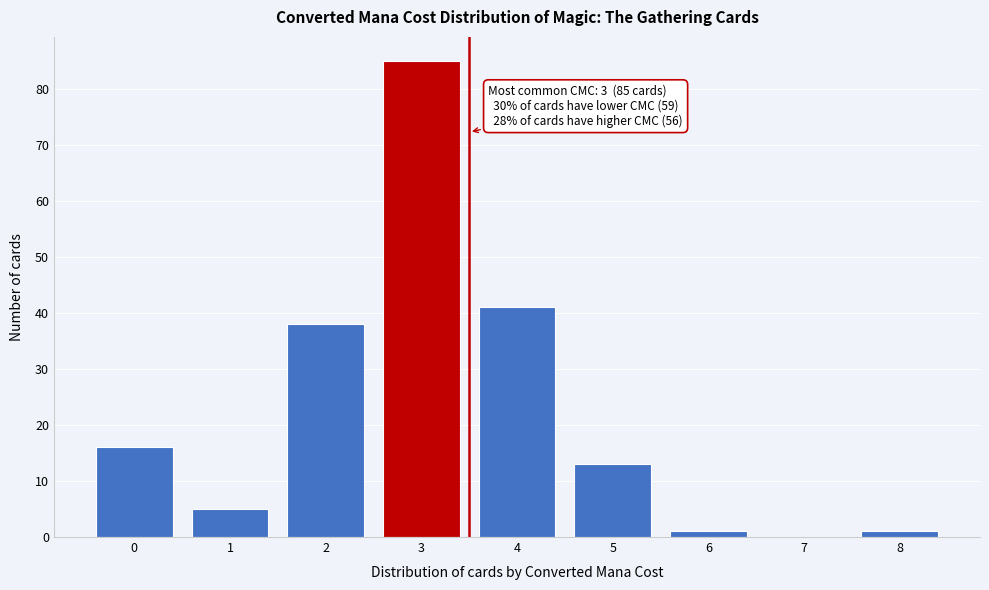

Reading left to right, transcribe all the data shown in this chart.

0=16	1=5	2=38	3=85	4=41	5=13	6=1	7=0	8=1